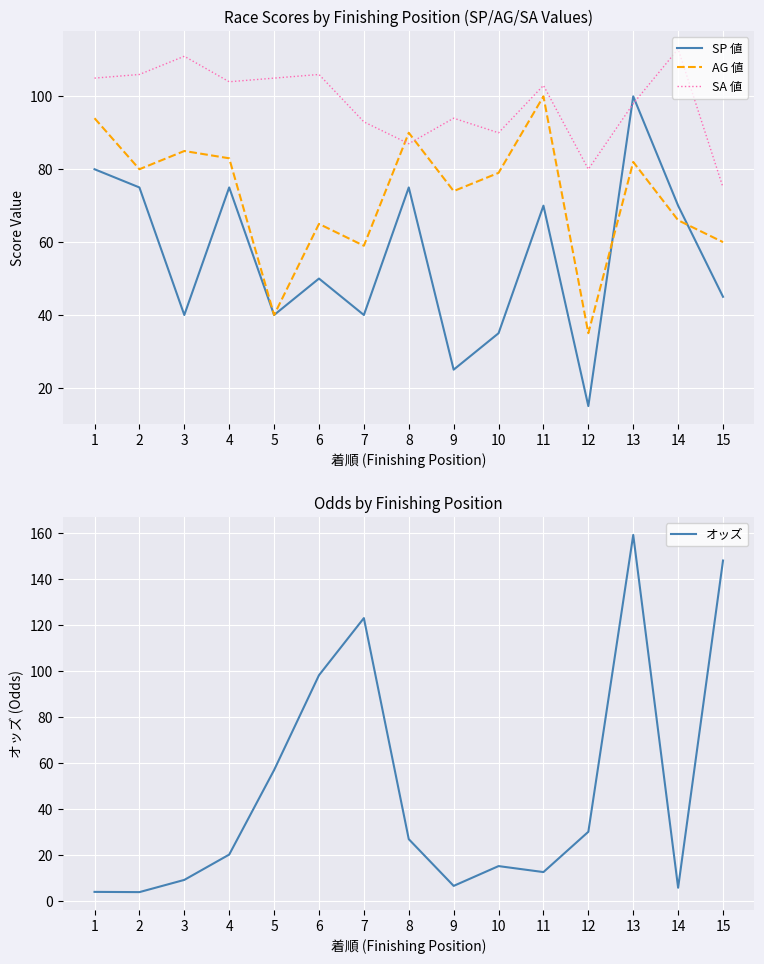

Is this an area chart (filled region under the line)?

No